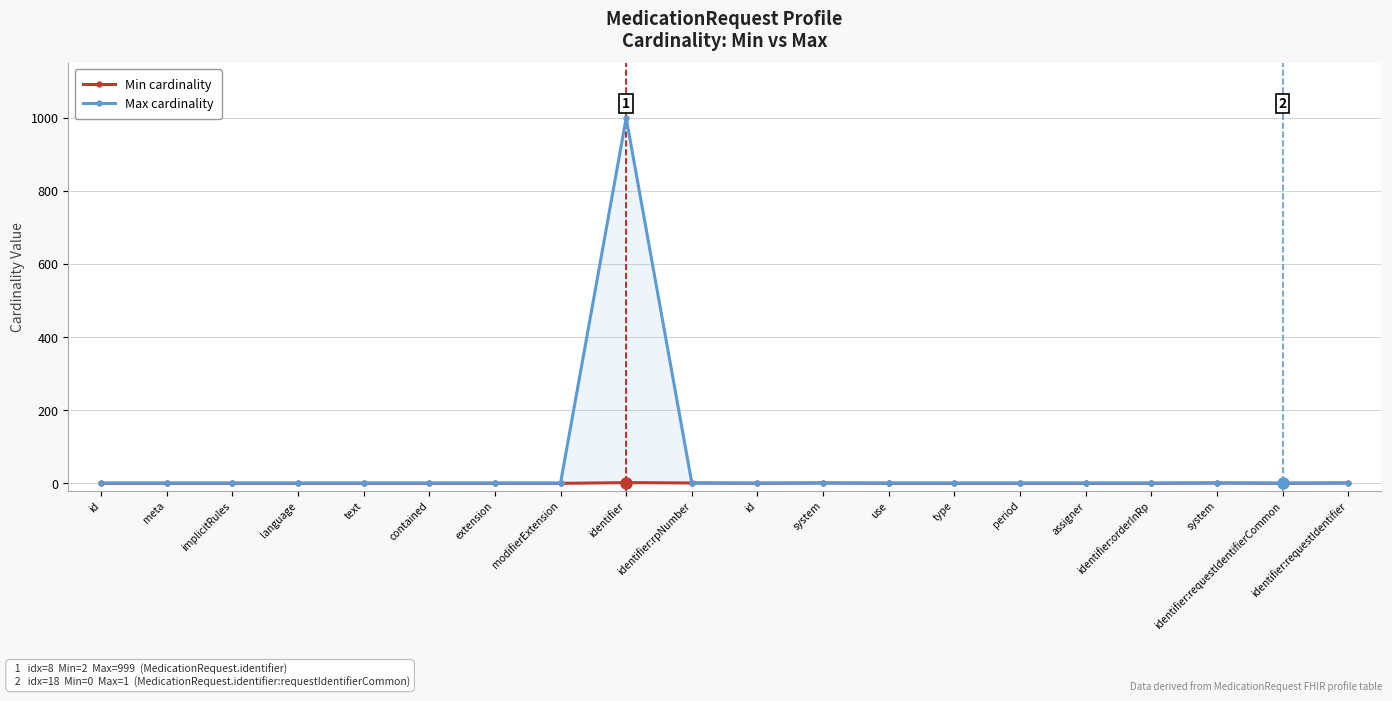

How many interior local valleys does the Min cardinality series have?

2